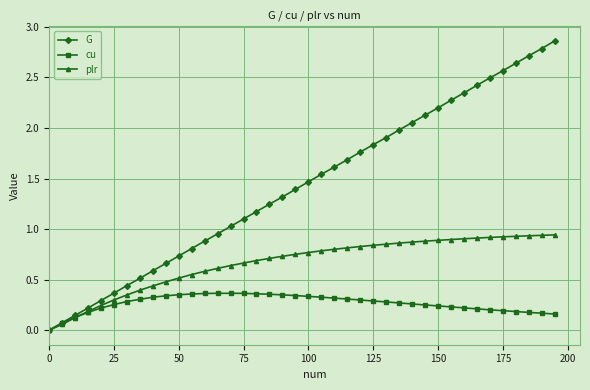

Rank the series by their maximum value, from lowest to highest.

cu, plr, G